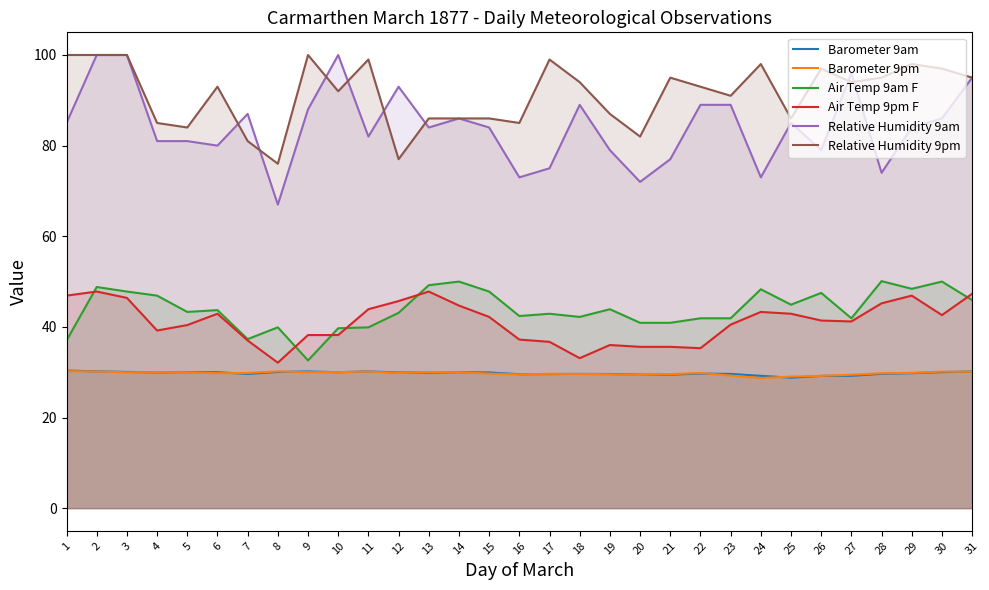

What is the spread (max minus min) of values at 23?

61.7